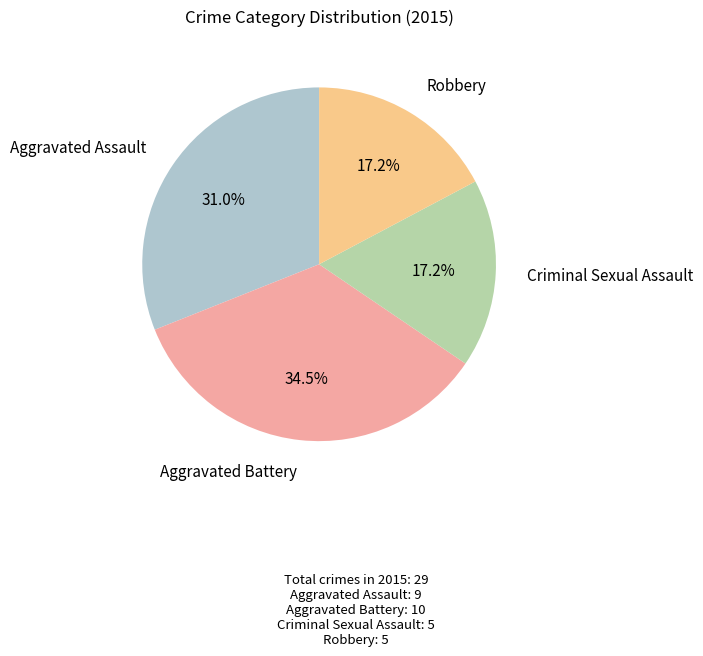

How many segments does this pie chart have?

4